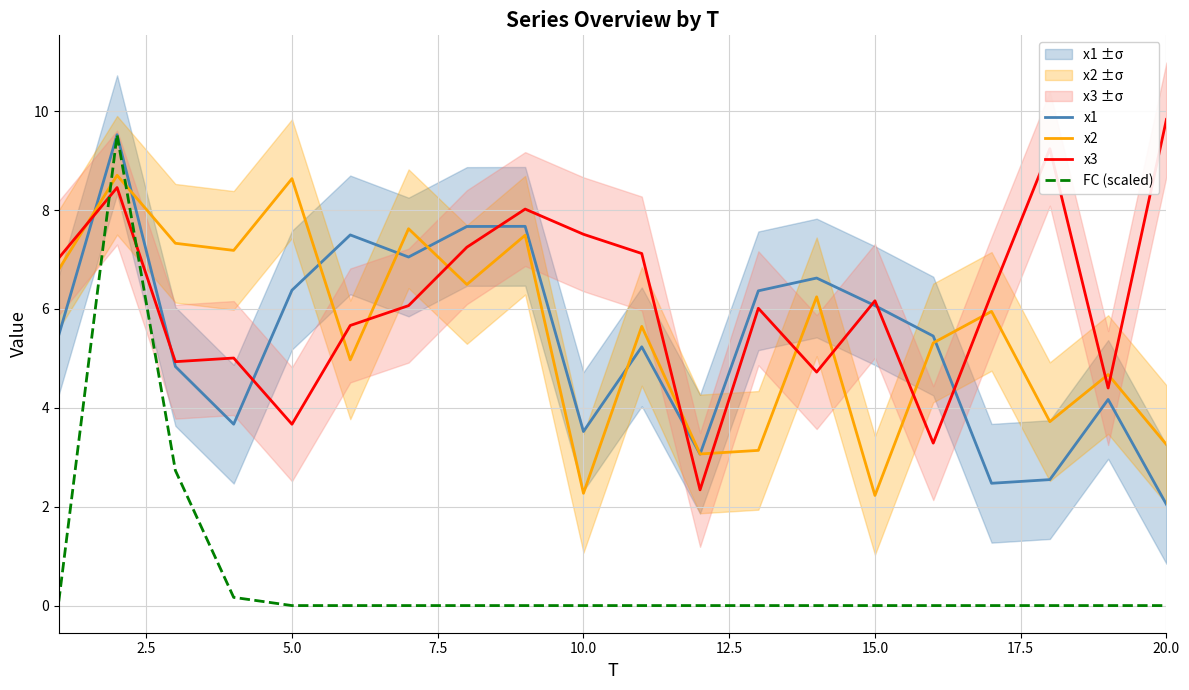

True or false: x1 has more than 2 points higher than both neighbors.

True